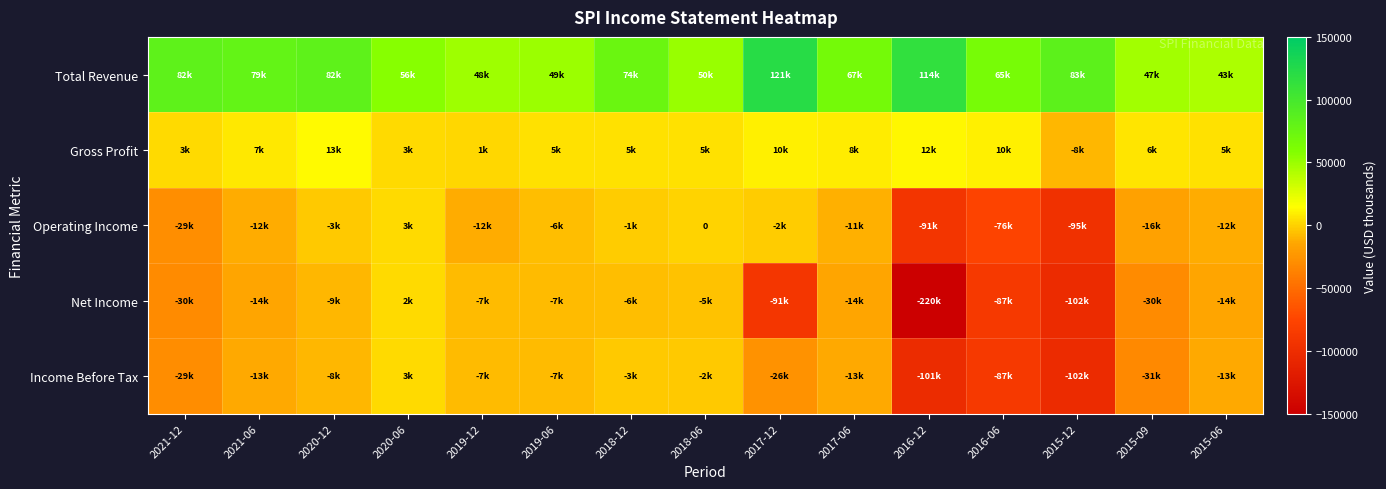

How many distinct data groups are displayed?

5